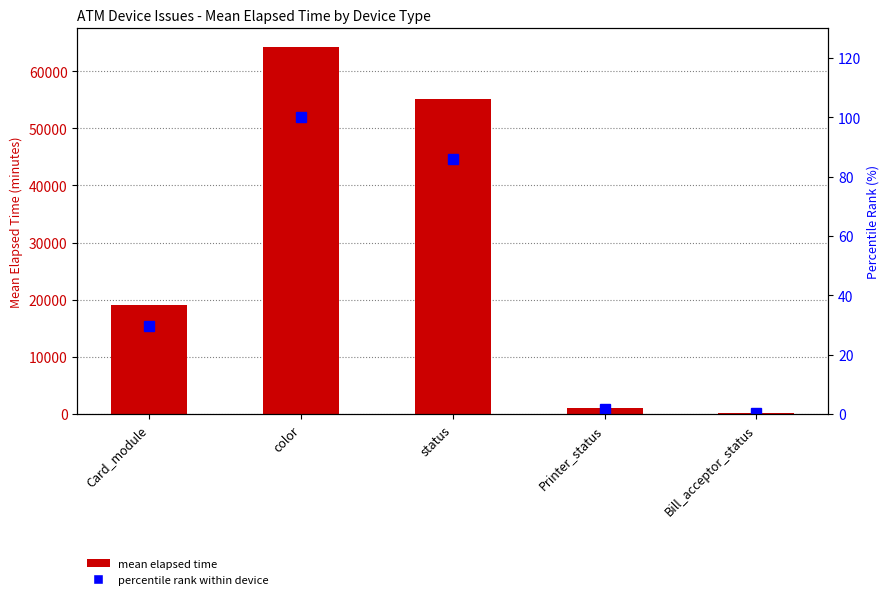

Which series has the widest spread of values?

mean elapsed time